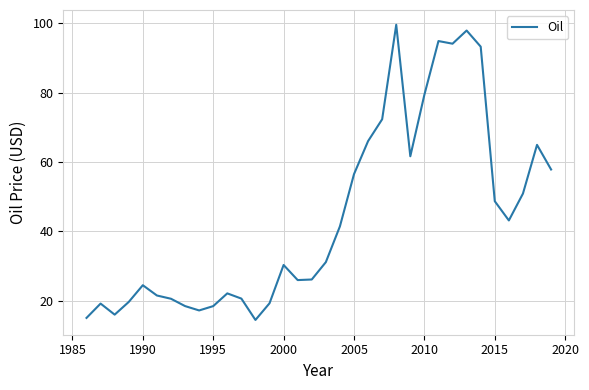

What is the greatest value displayed?

99.6